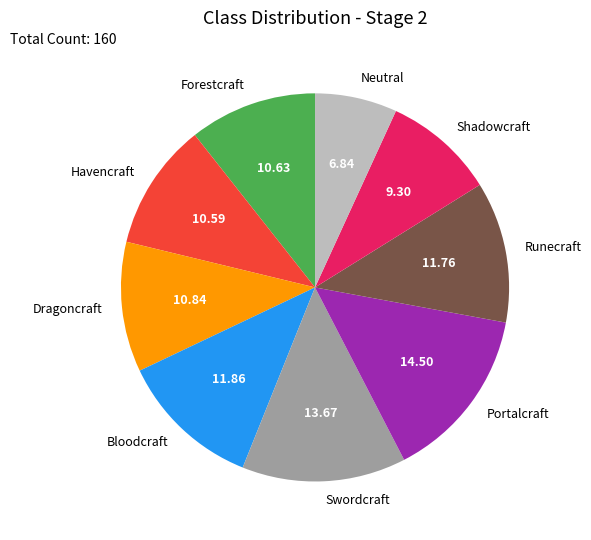

What is the smallest slice in the pie chart?

Neutral